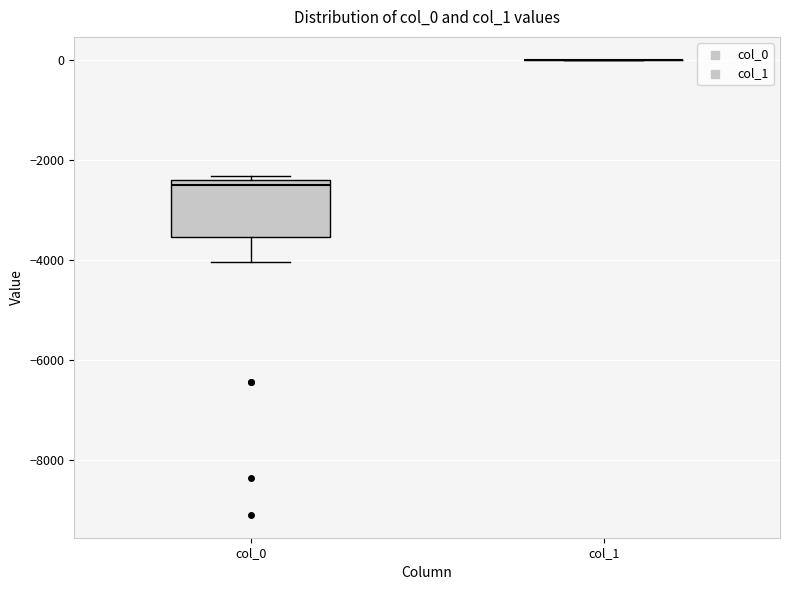

Reading left to right, transcribe this box plot: for each box, give where its median line is, the range the box spans, and where its two whiskers end, as read against the y-axis. The values are not printed on the chart, so give them approximately, as read against the axis.

col_0: median -2600, box -3600 to -2400, whiskers -4000 to -2400 (just above the box's upper edge)
col_1: box collapsed to a line at 0, whiskers 0 to 0